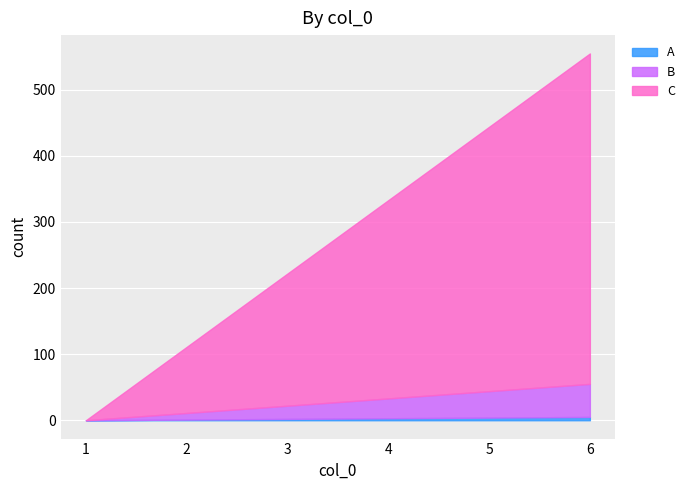

What is the highest value of the B series?

50